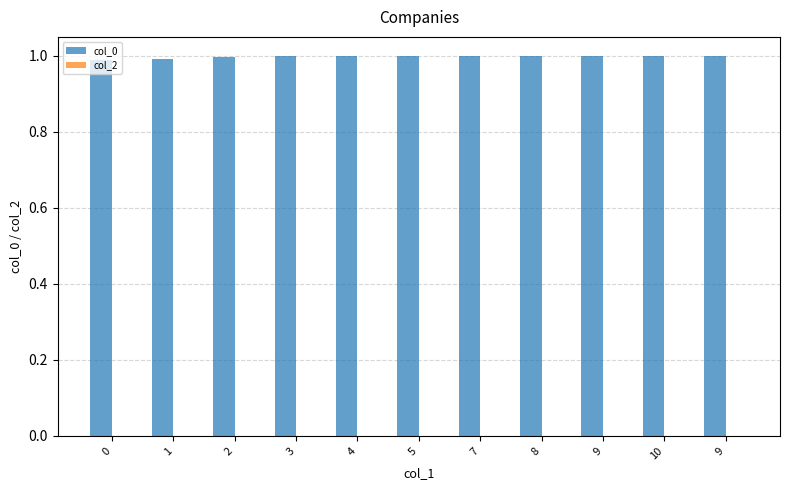

Reading left to right, list all the values displayed in this chart.

col_0: 1.0	1.0	1.0	1.0	1.0	1.0	1.0	1.0	1.0	1.0	1.0
col_2: 0.0	0.0	0.0	0.0	0.0	0.0	0.0	0.0	0.0	0.0	0.0